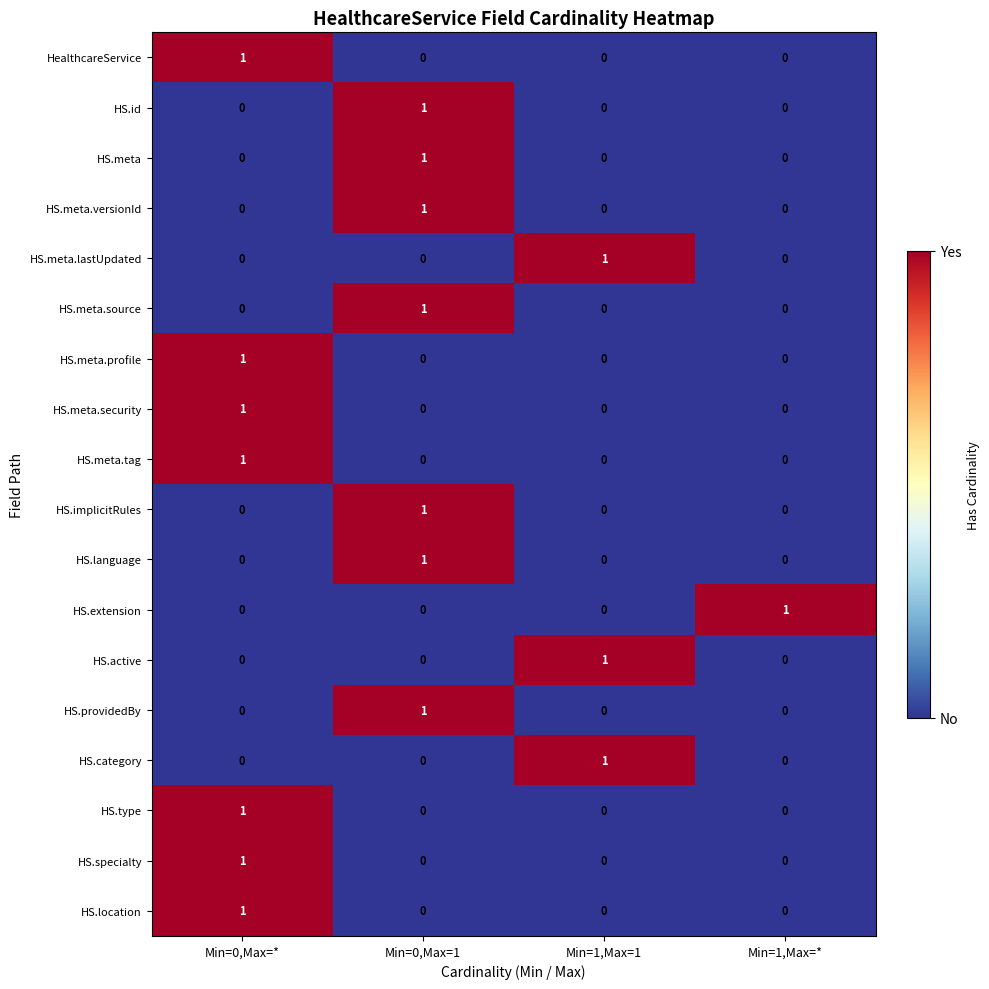

Which category has the highest value in the HS.meta.source series?

Min=0,Max=1